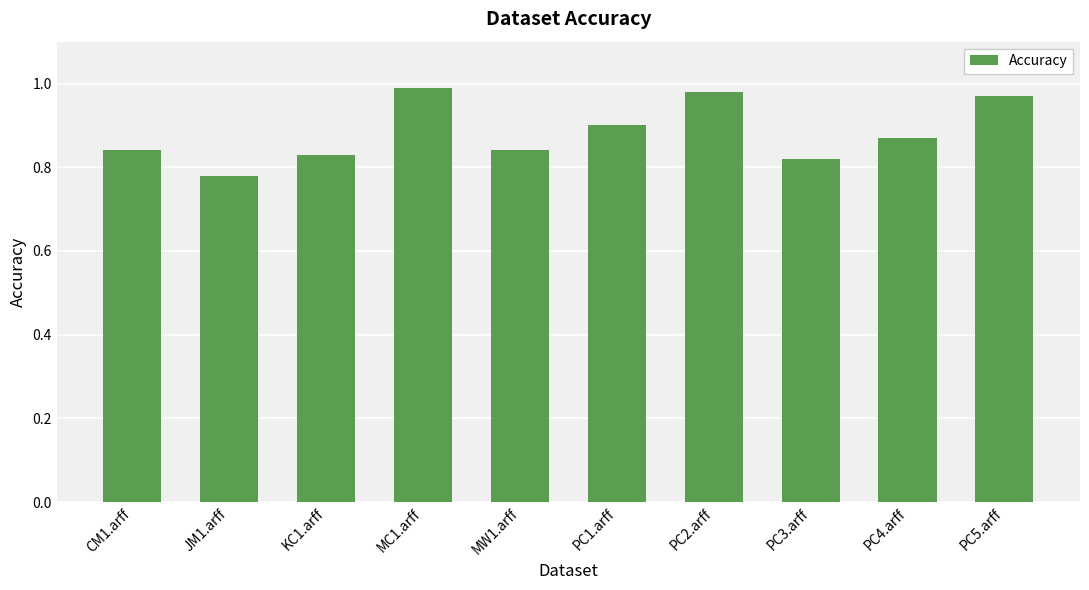

Is it true that the value at PC4.arff is 0.9?

True